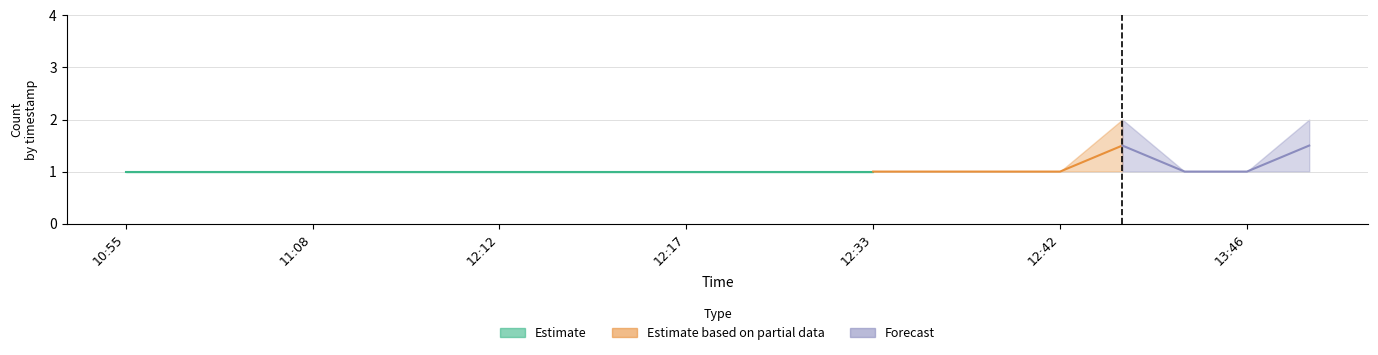

Reading left to right, extract all data points from this chart.

Estimate_low: 1	1	1	1	1	1	1	1	1	1	1	1	1	1	1	1	1	1	1	1
Estimate_high: 1	1	1	1	1	1	1	1	1	1	1	1	1	1	1	1	2	1	1	2
Partial_low: 1	1	1	1	1	1	1	1	1	1	1	1	1	1	1	1	1	1	1	1
Partial_high: 1	1	1	1	1	1	1	1	1	1	1	1	1	1	1	1	2	1	1	2
Forecast_low: 1	1	1	1	1	1	1	1	1	1	1	1	1	1	1	1	1	1	1	1
Forecast_high: 1	1	1	1	1	1	1	1	1	1	1	1	1	1	1	1	2	1	1	2